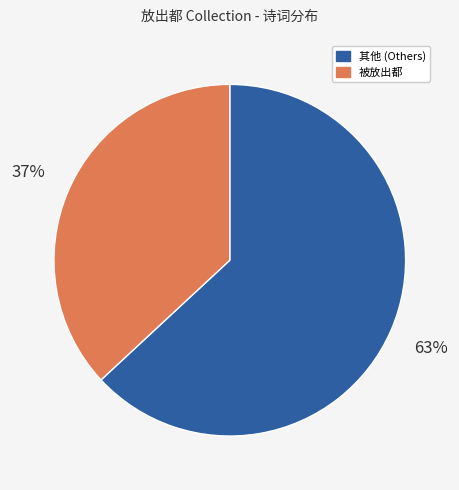

To the nearest percent, what is the average slice percentage?

50%